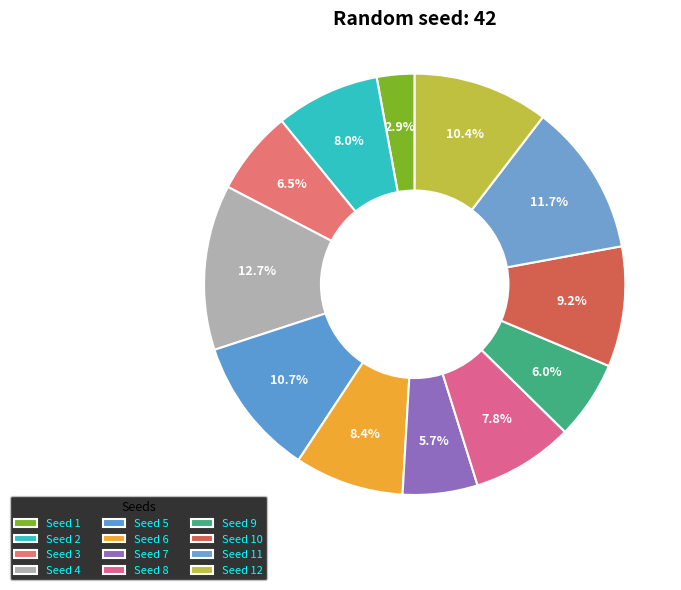

To the nearest percent, what is the average slice percentage?

8%